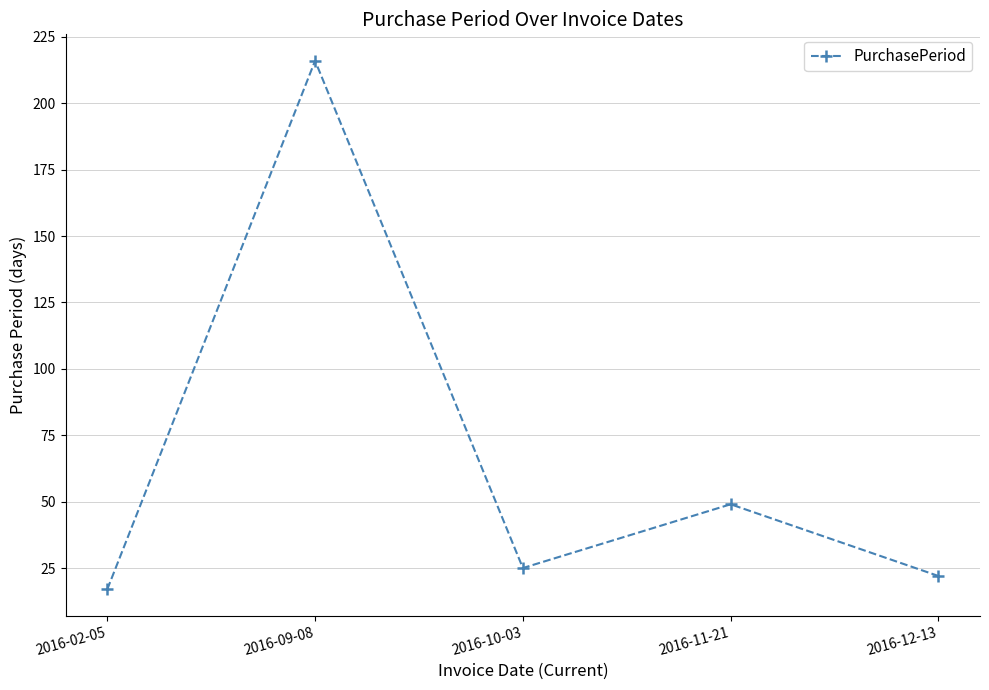

What is the difference between the values at 2016-02-05 and 2016-09-08?

199